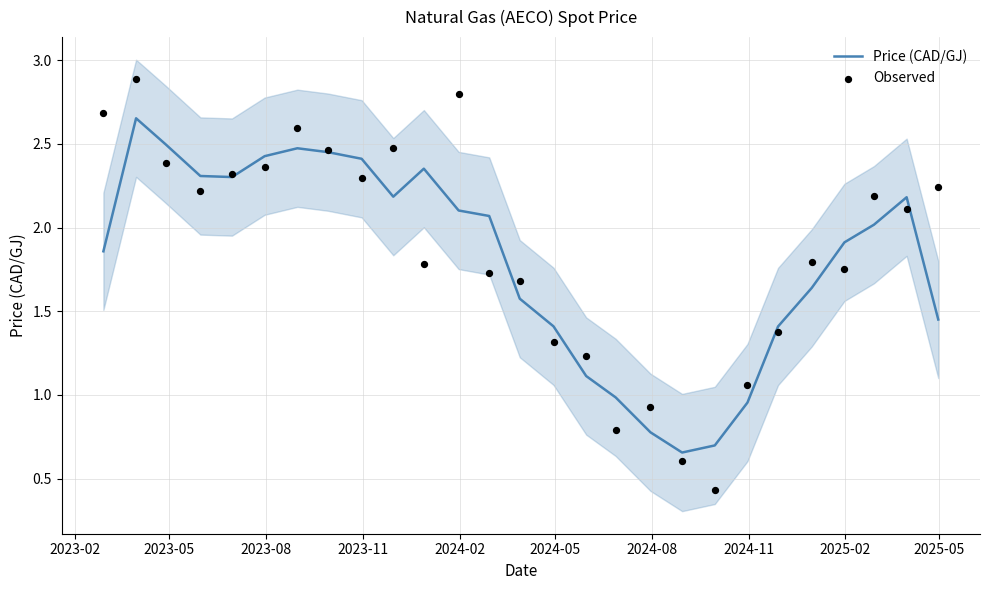

Which series reaches the minimum Y coordinate?

Observed